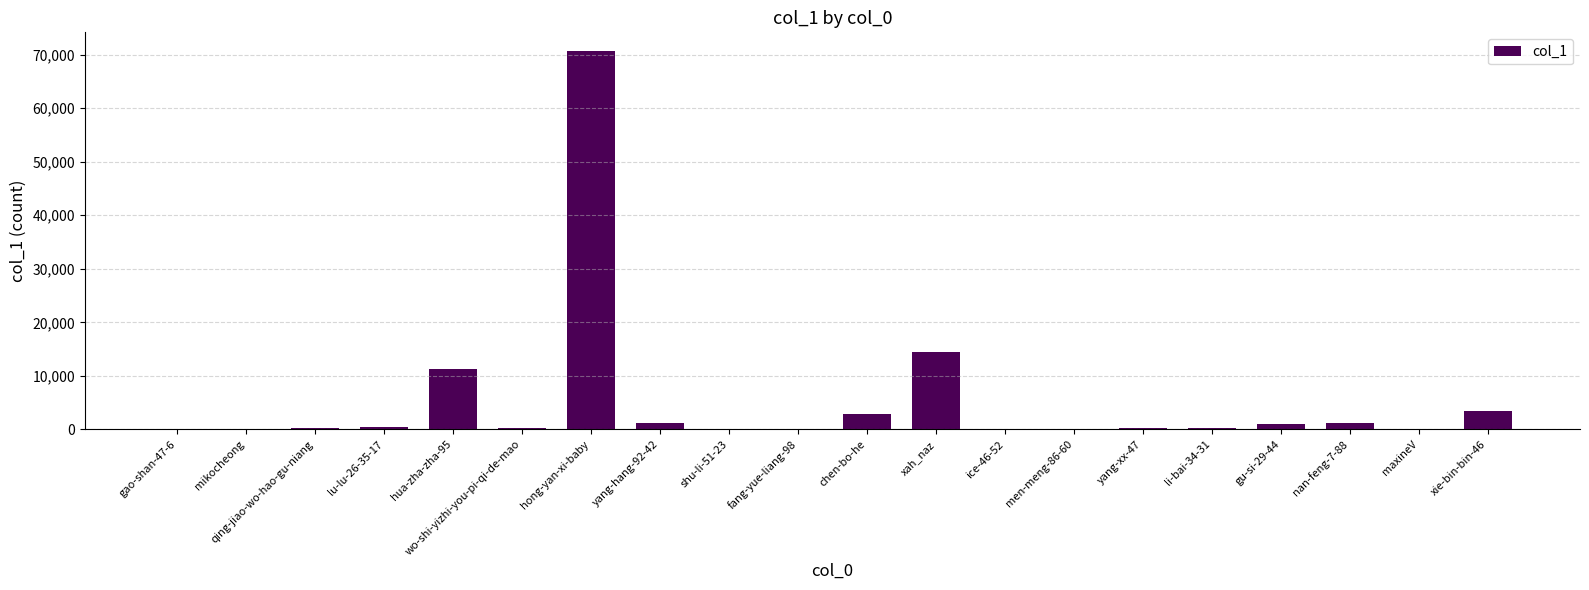

At which label does the data first exceed 323?

lu-lu-26-35-17